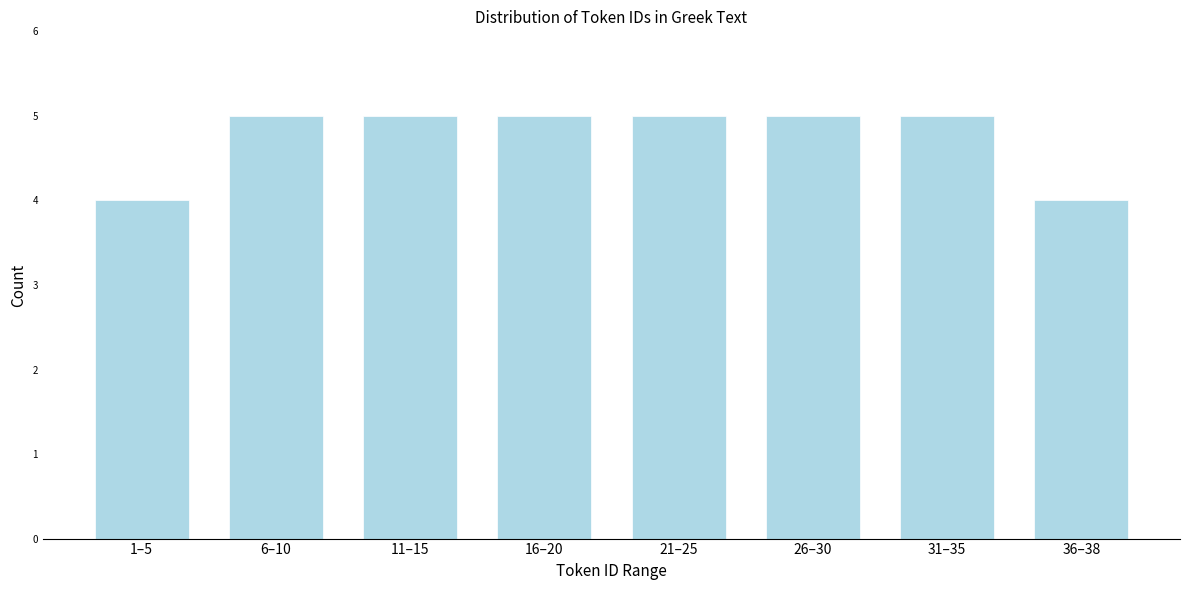

Reading left to right, extract all data points from this chart.

1–5=4	6–10=5	11–15=5	16–20=5	21–25=5	26–30=5	31–35=5	36–38=4